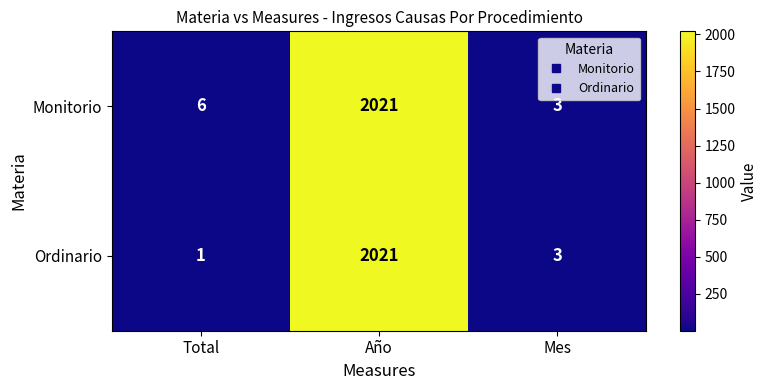

Between Total and Mes, which series saw the biggest shift?

Monitorio